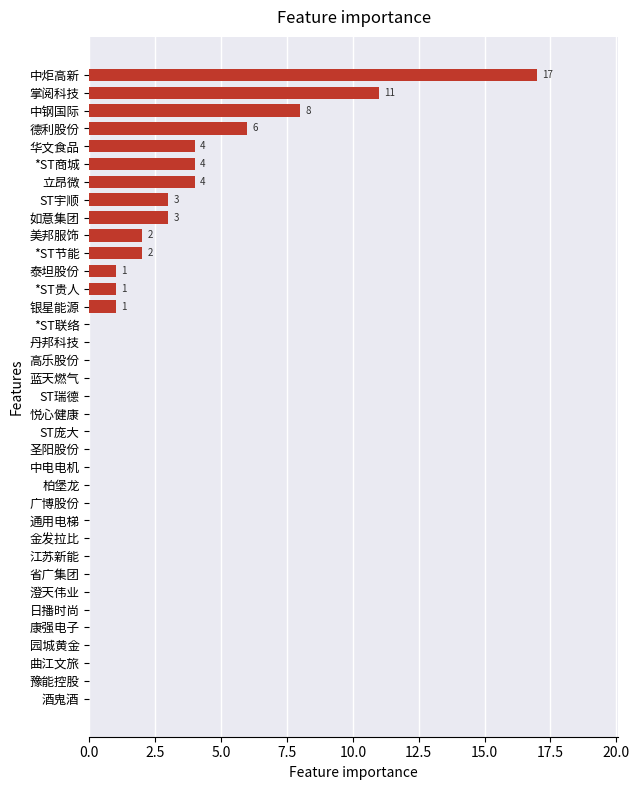

Which category has the highest value across all series?

中炬高新